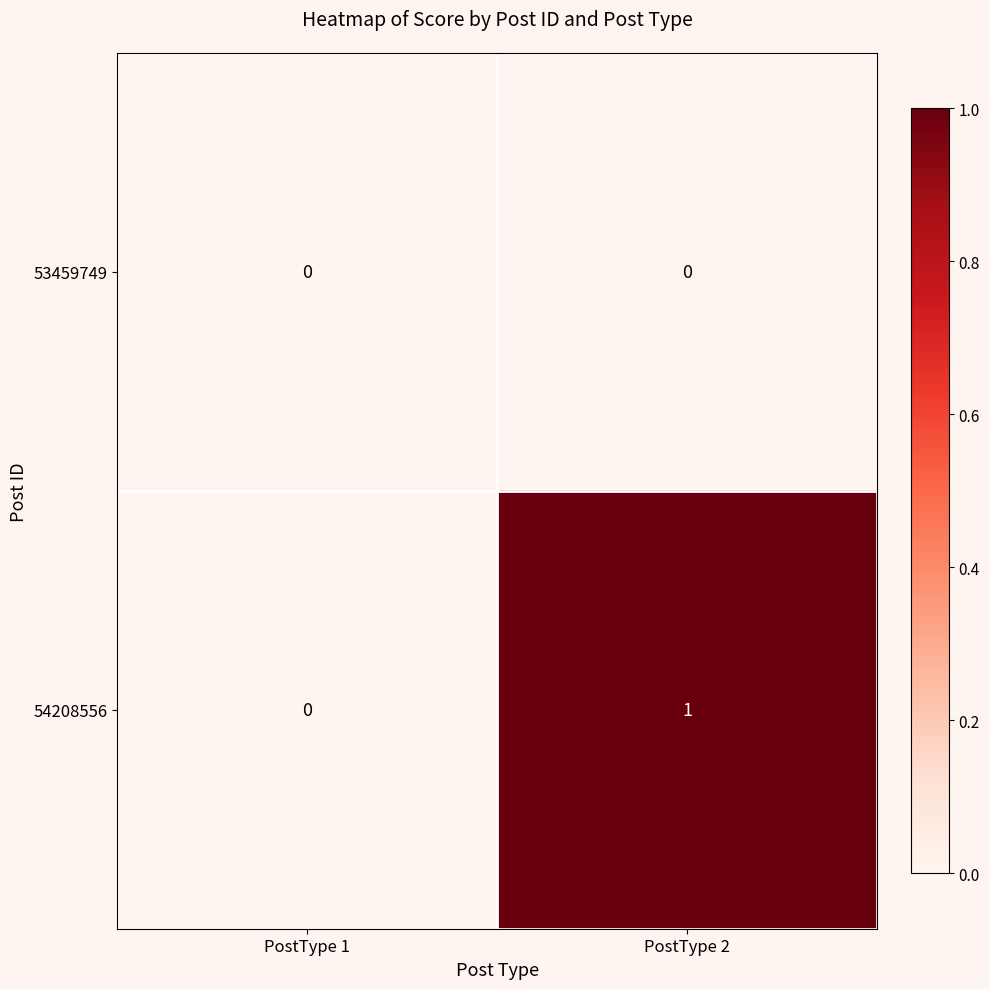

Reading right to left, what are all the values shown in this chart?

53459749: 0	0
54208556: 1	0